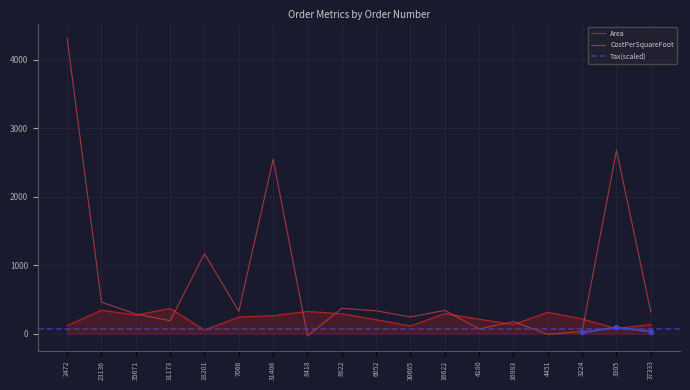

True or false: Area has a value of 344.0 at 23136.

True